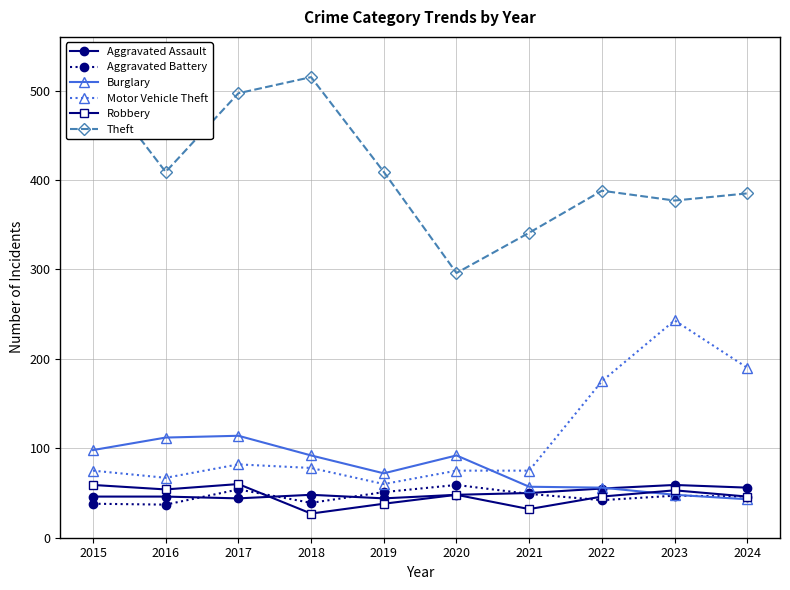

Reading left to right, transcribe all the data shown in this chart.

Aggravated Assault: 2015=46	2016=46	2017=44	2018=48	2019=44	2020=48	2021=50	2022=55	2023=59	2024=56
Aggravated Battery: 2015=38	2016=37	2017=54	2018=39	2019=51	2020=59	2021=49	2022=42	2023=47	2024=46
Burglary: 2015=98	2016=112	2017=114	2018=92	2019=72	2020=92	2021=57	2022=56	2023=48	2024=43
Motor Vehicle Theft: 2015=75	2016=67	2017=82	2018=78	2019=60	2020=75	2021=75	2022=175	2023=243	2024=190
Robbery: 2015=59	2016=54	2017=60	2018=27	2019=38	2020=48	2021=32	2022=46	2023=53	2024=46
Theft: 2015=515	2016=409	2017=497	2018=515	2019=409	2020=296	2021=341	2022=388	2023=377	2024=385